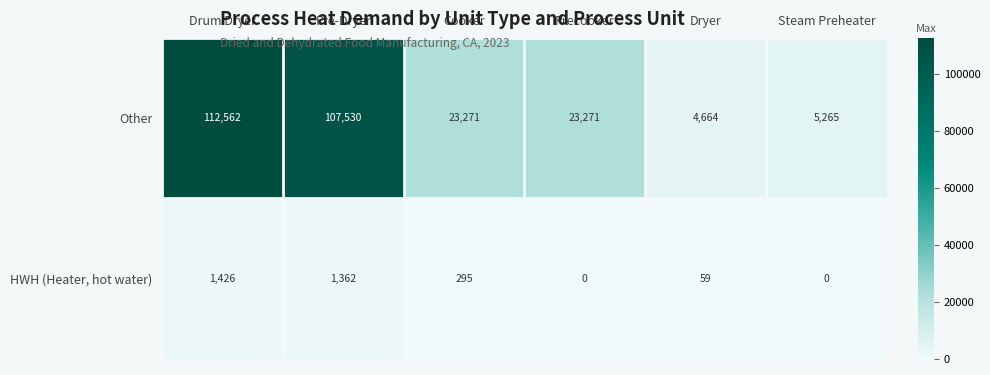

Which series has the largest total across all categories?

Other